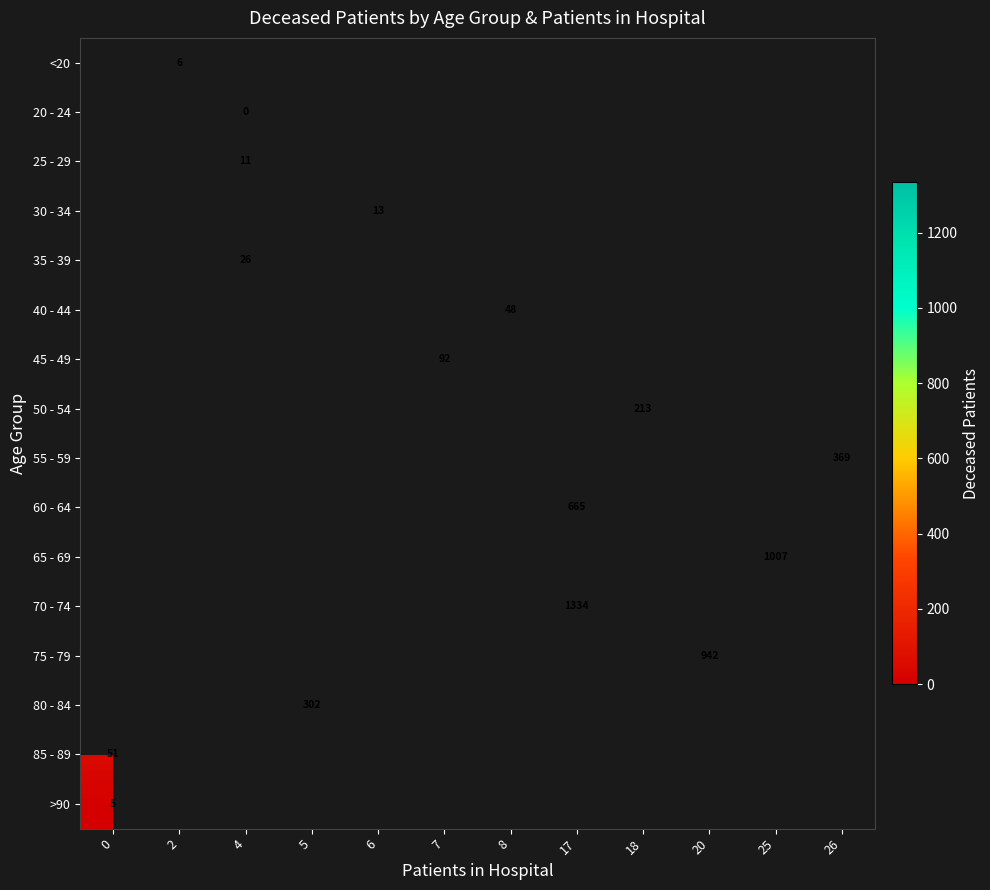

Which has a higher value, 4 or 18?

18